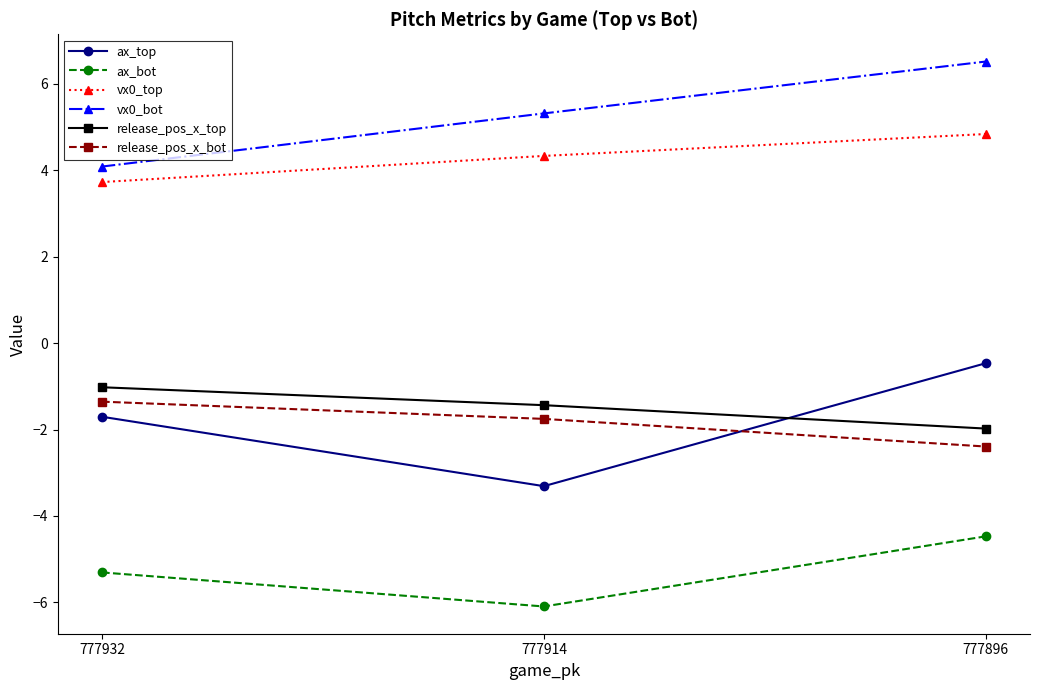

How many values in the ax_top series are below -1?

2